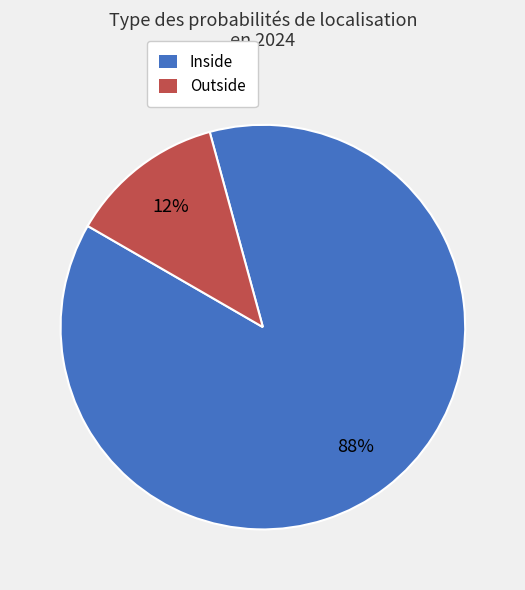

To the nearest percent, what portion does Inside represent?

88%